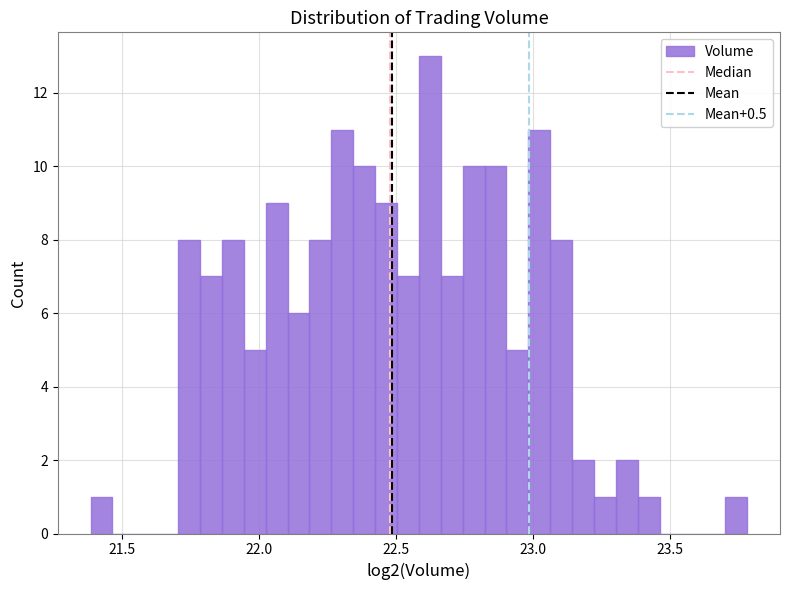

Read against the x-axis, roughly where is the centre of the tallest bar?

22.60